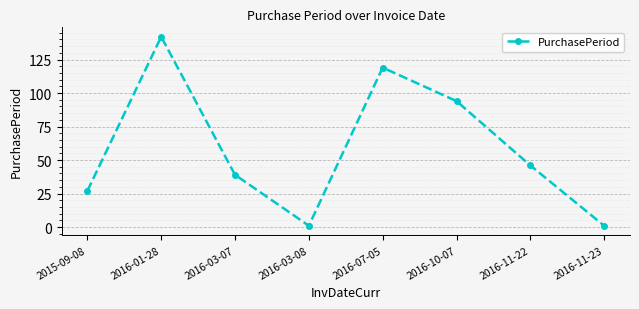

What is the label of the 1st point from the left?

2015-09-08